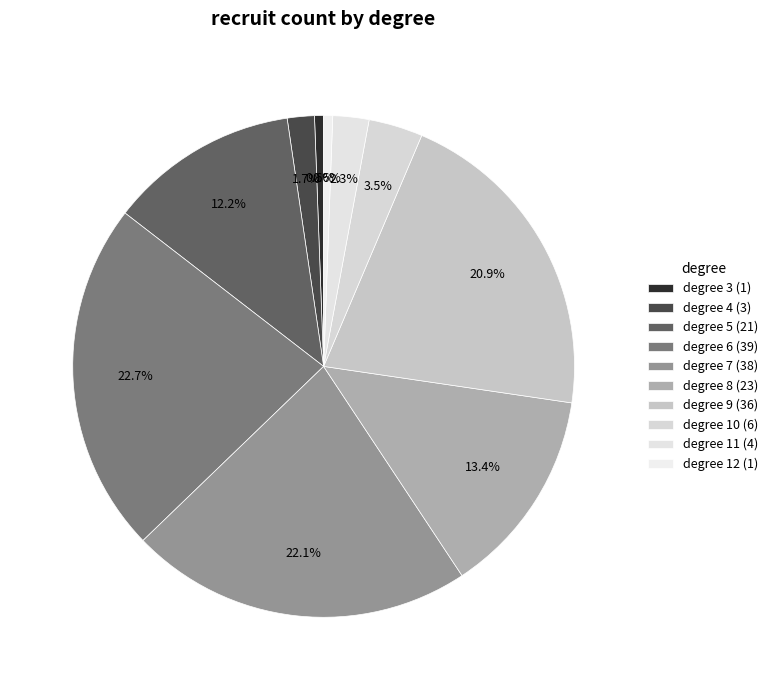

Does any single category account for the majority?

No